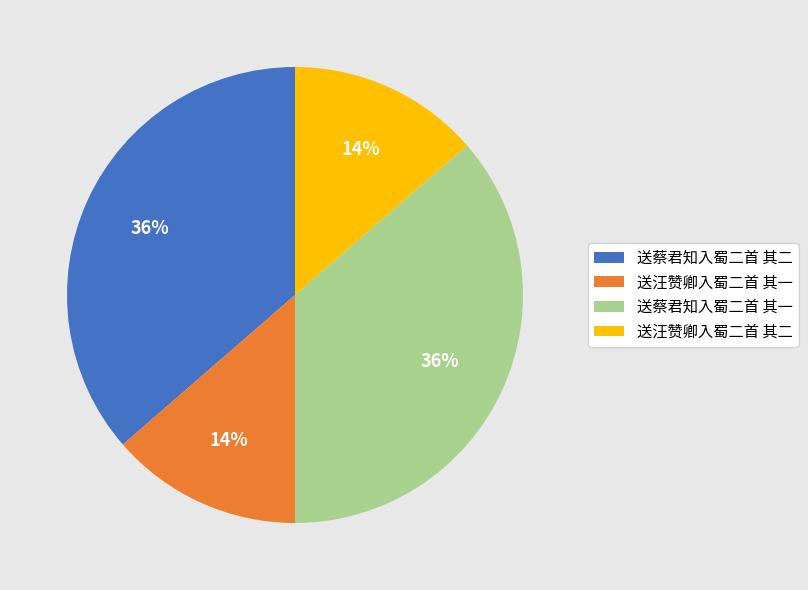

Is there any slice that represents more than half of the pie?

No